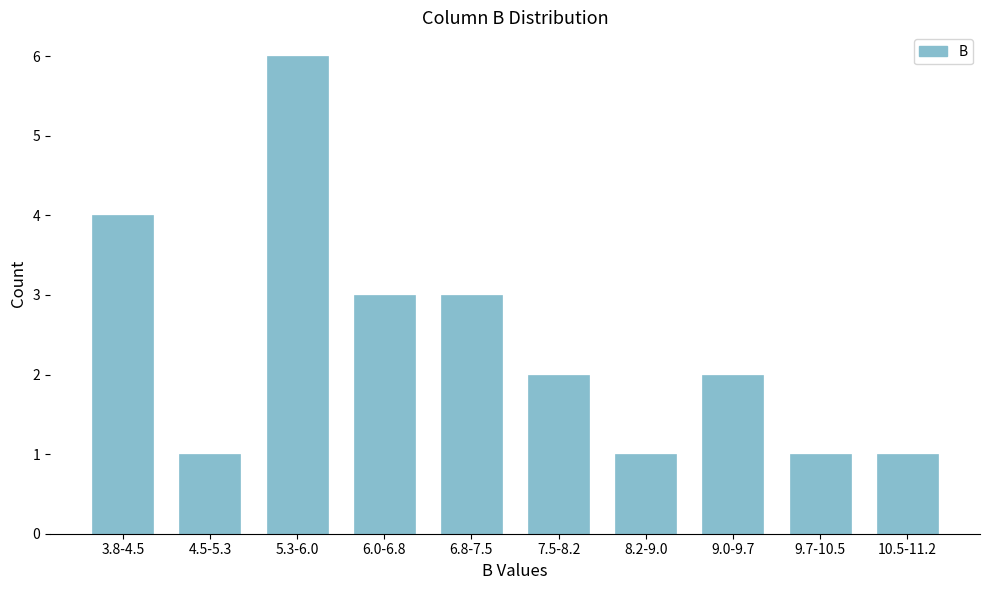

Reading left to right, extract all data points from this chart.

4	1	6	3	3	2	1	2	1	1